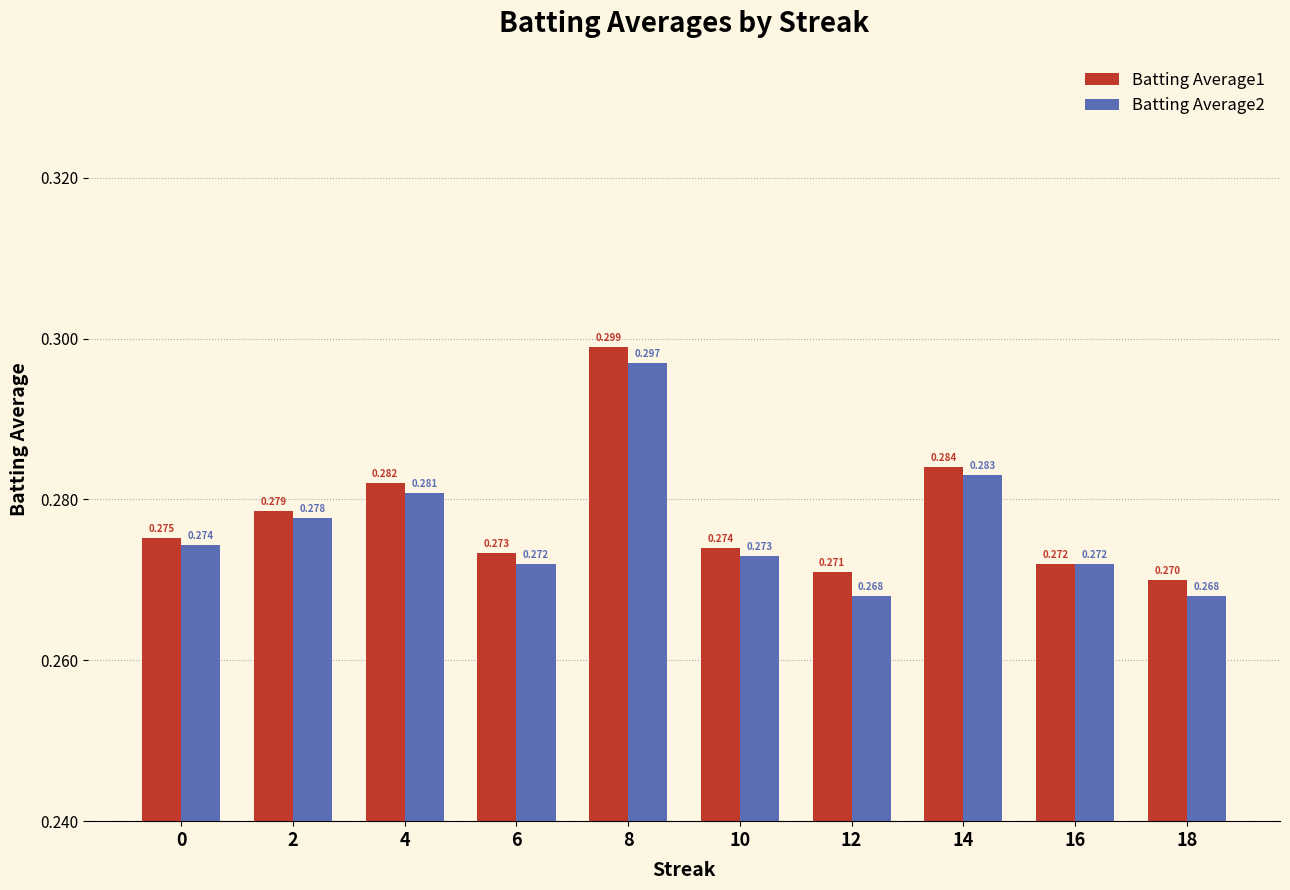

Is the value of Batting Average2 at 8 greater than the value of Batting Average1 at 18?

Yes